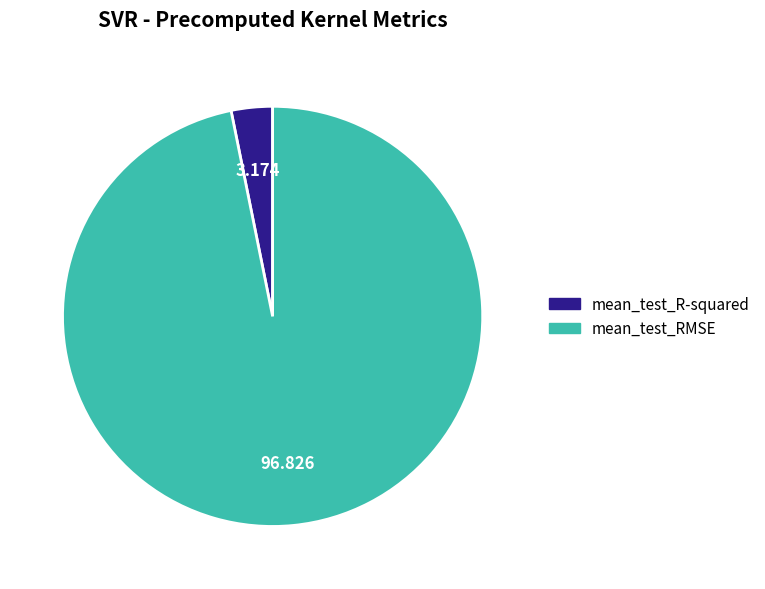

Is mean_test_R-squared the majority of the pie?

No